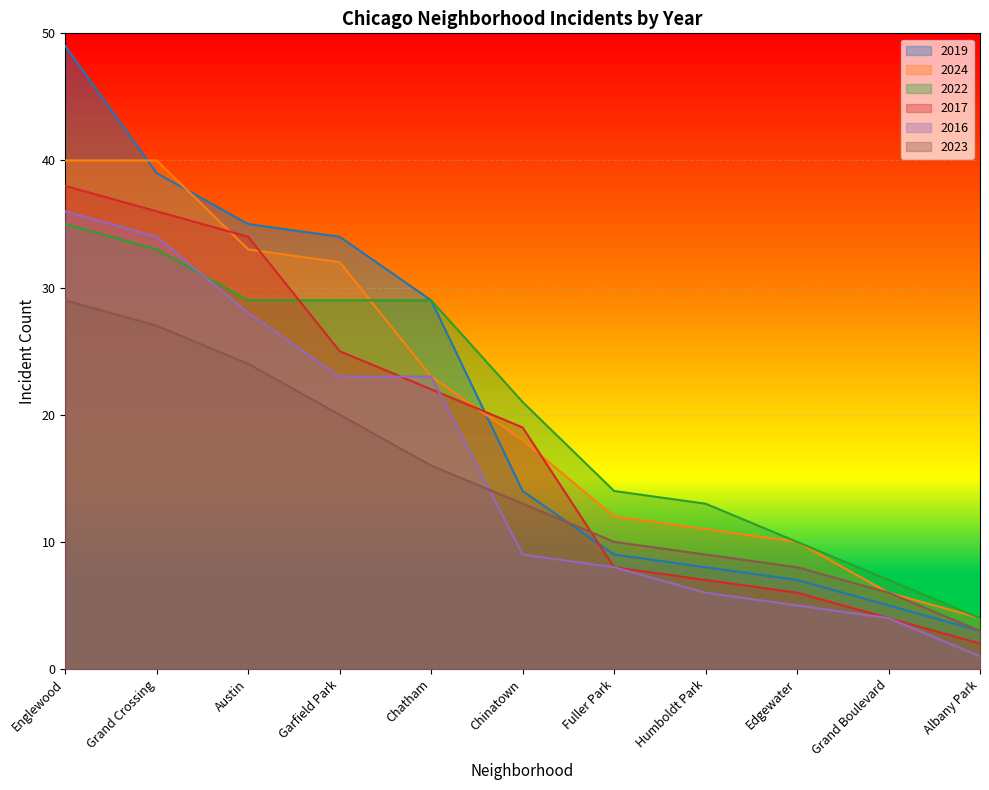

What is the spread (max minus min) of values at Humboldt Park?

7